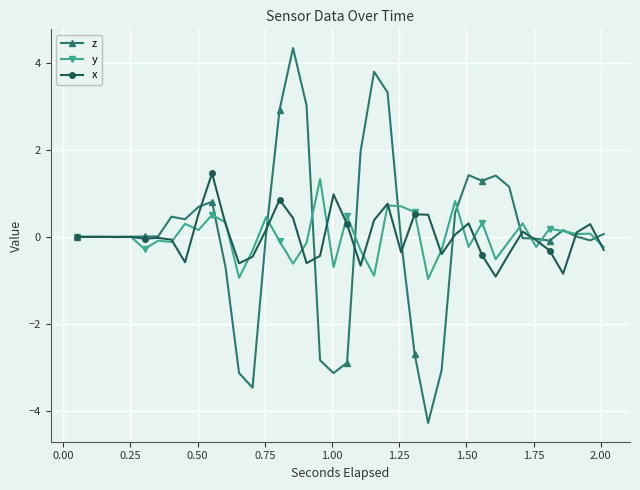

Which series ends up on top after the final intersection of z and x?

z